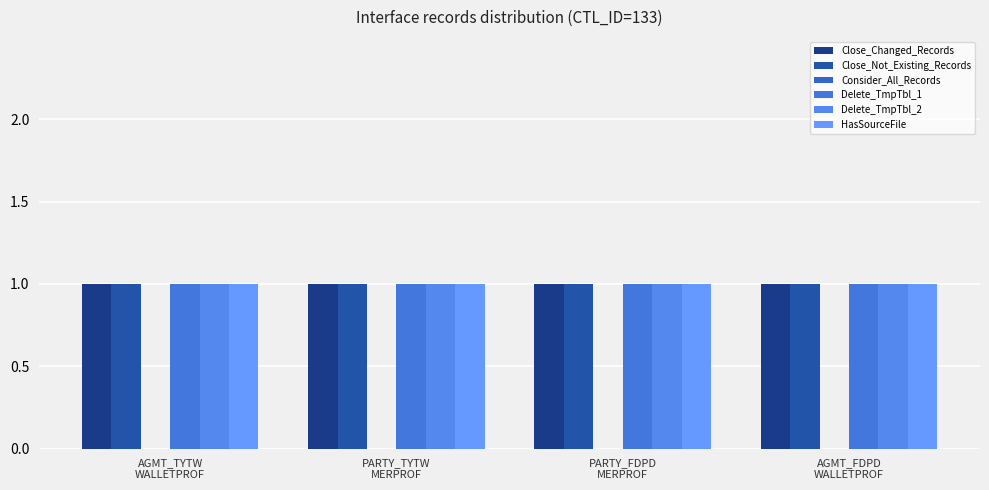

Rank the categories by Close_Changed_Records value from lowest to highest.

AGMT_TYTW
WALLETPROF, PARTY_TYTW
MERPROF, PARTY_FDPD
MERPROF, AGMT_FDPD
WALLETPROF